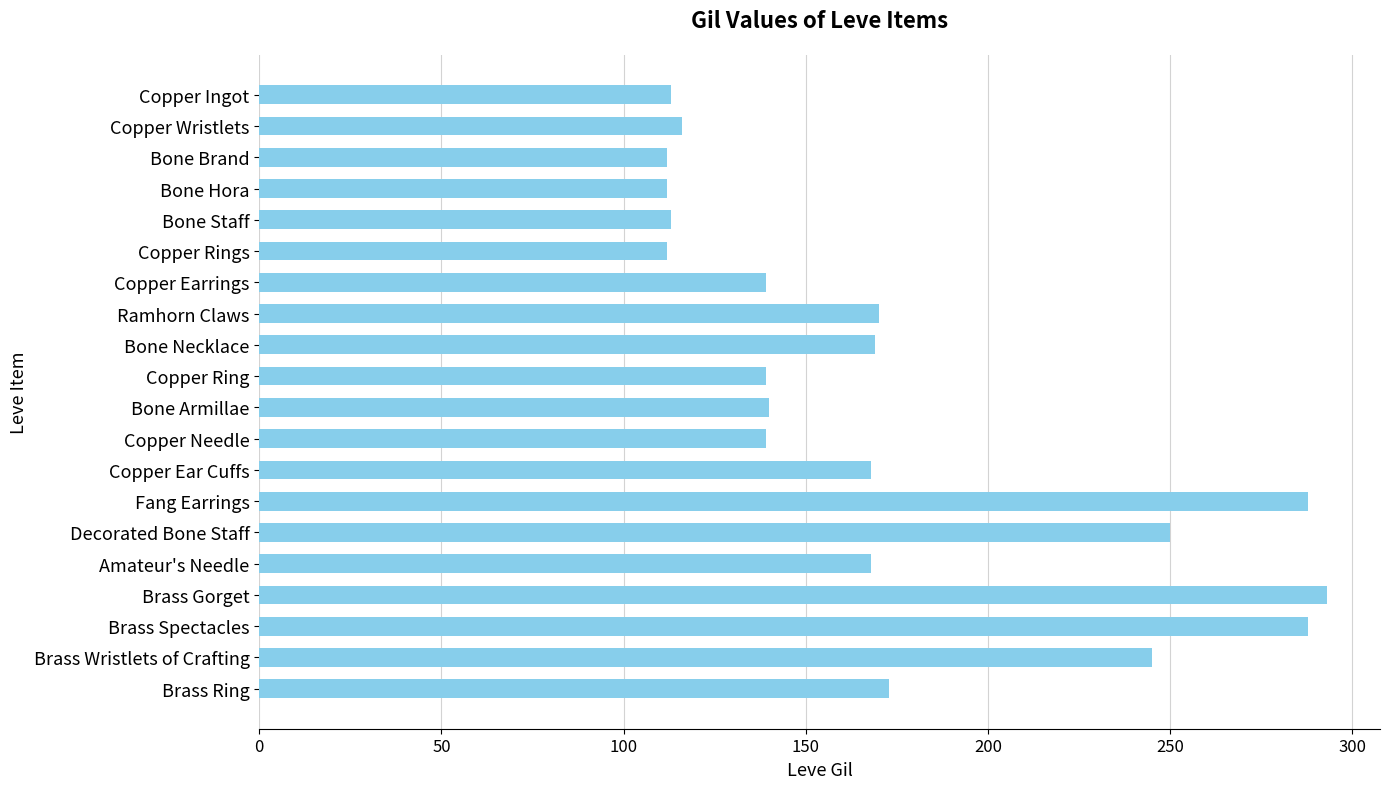

What is the approximate value at Copper Ingot?

113